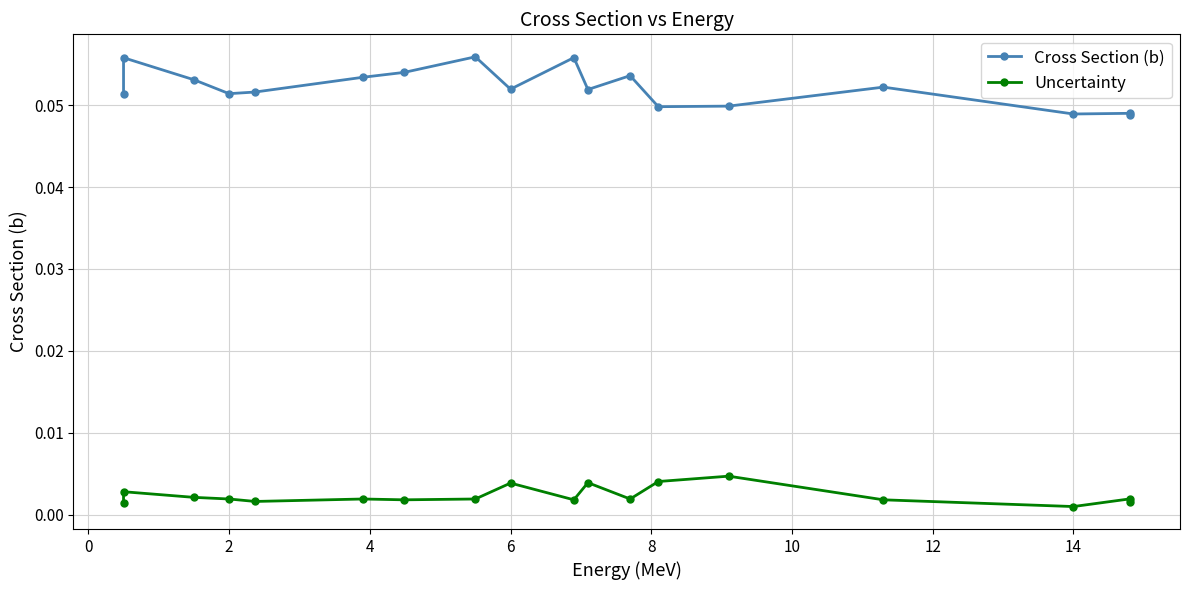

What is the average value of the Cross Section (b) series?

0.1